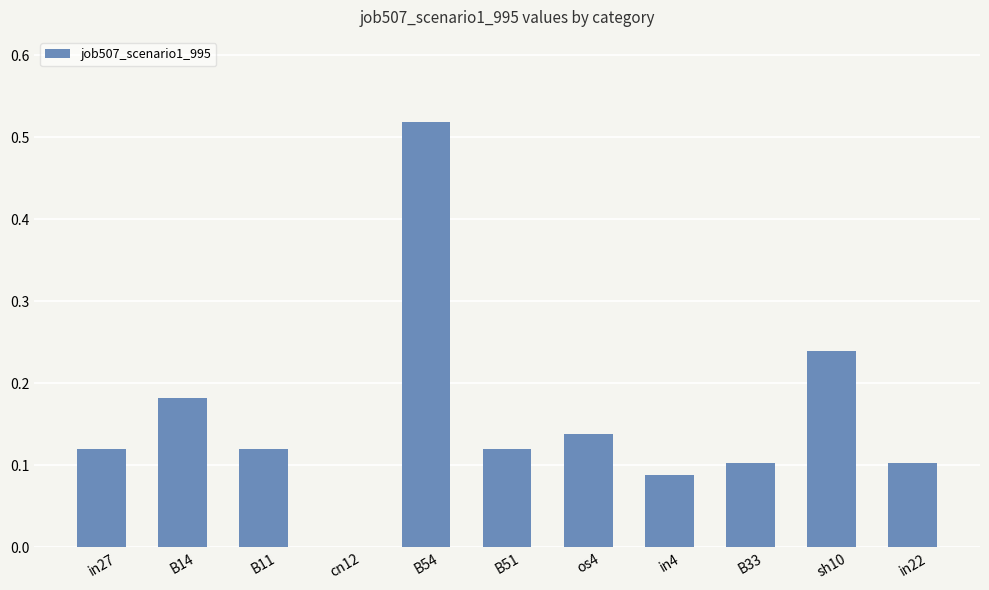

Which has a higher value, in22 or os4?

os4